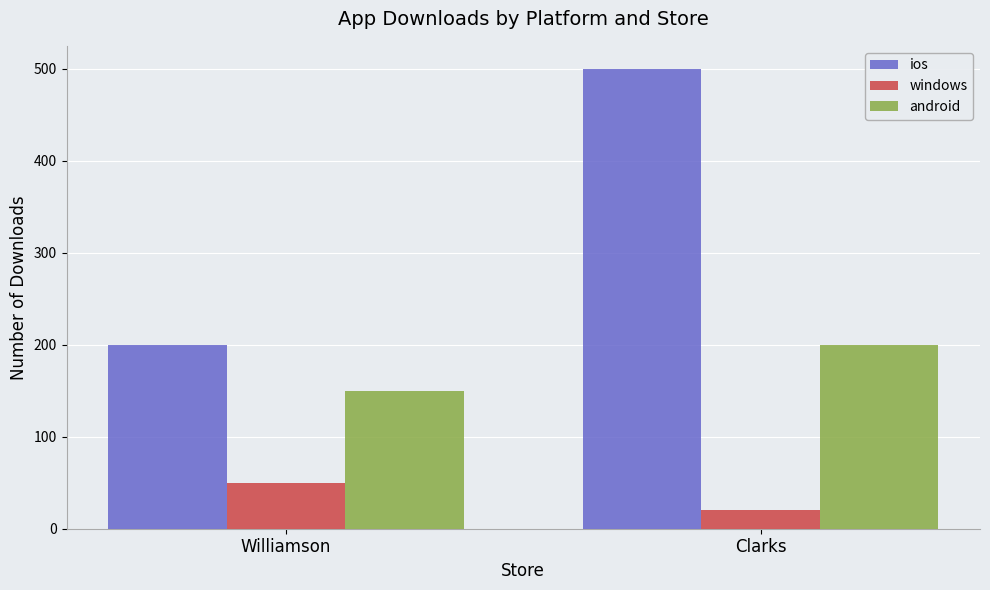

What is the greatest value displayed?

500